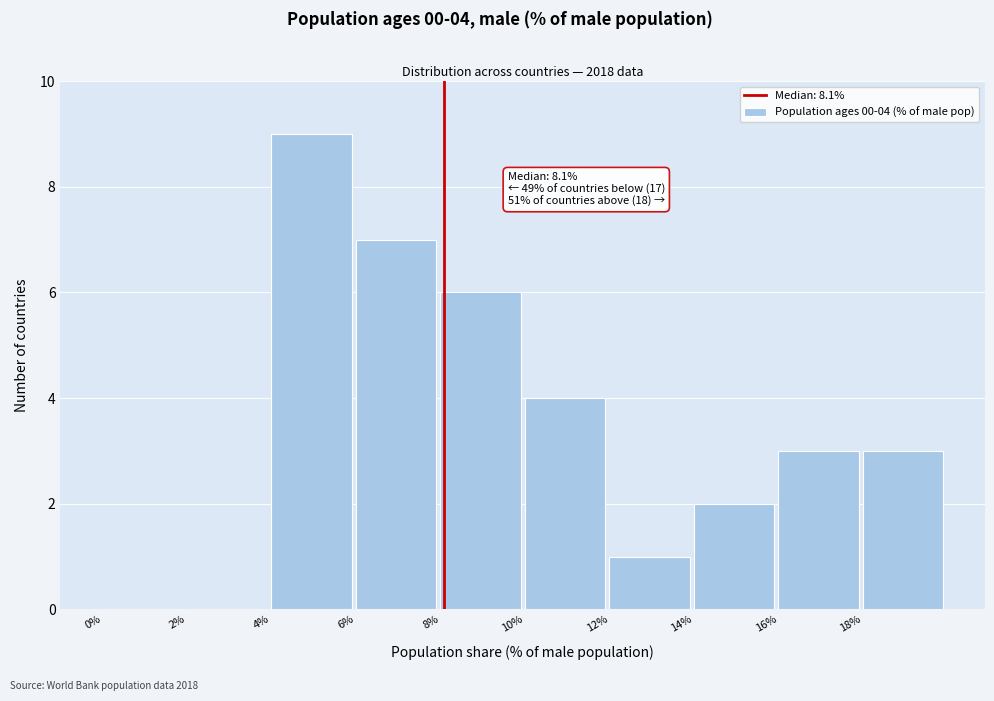

Which range on the x-axis has the tallest bar?

4 to 6